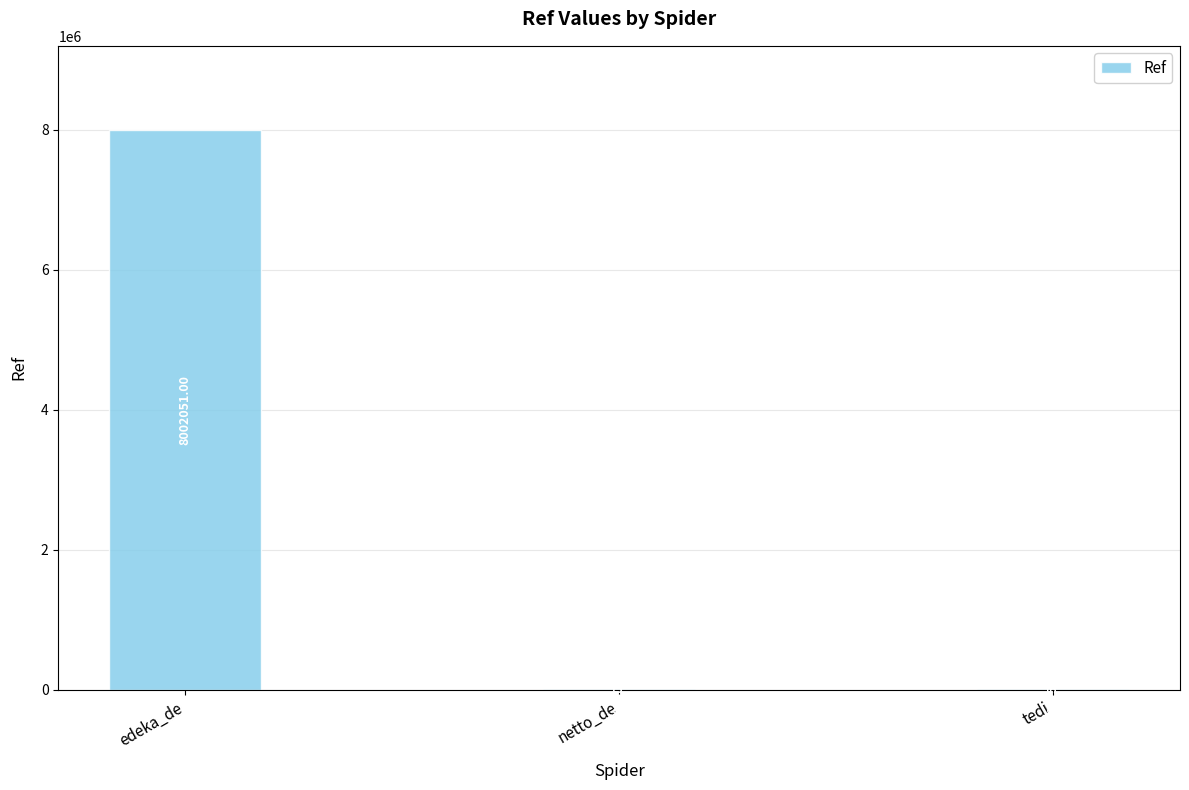

What is the change in value from edeka_de to tedi?

-7995576